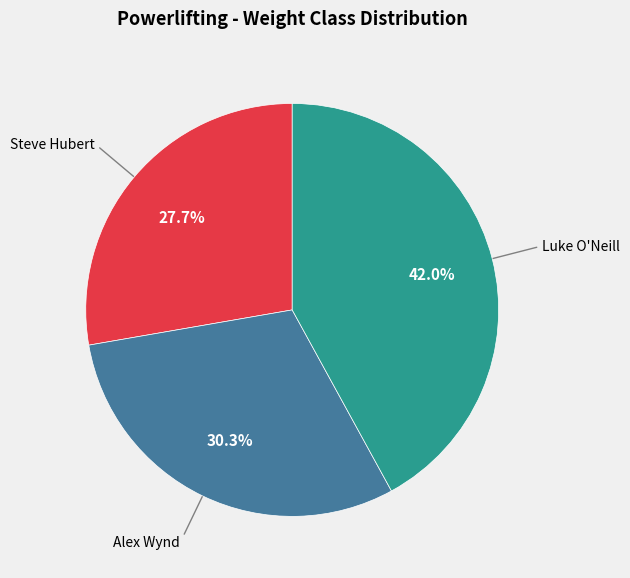

Is there any slice that represents more than half of the pie?

No